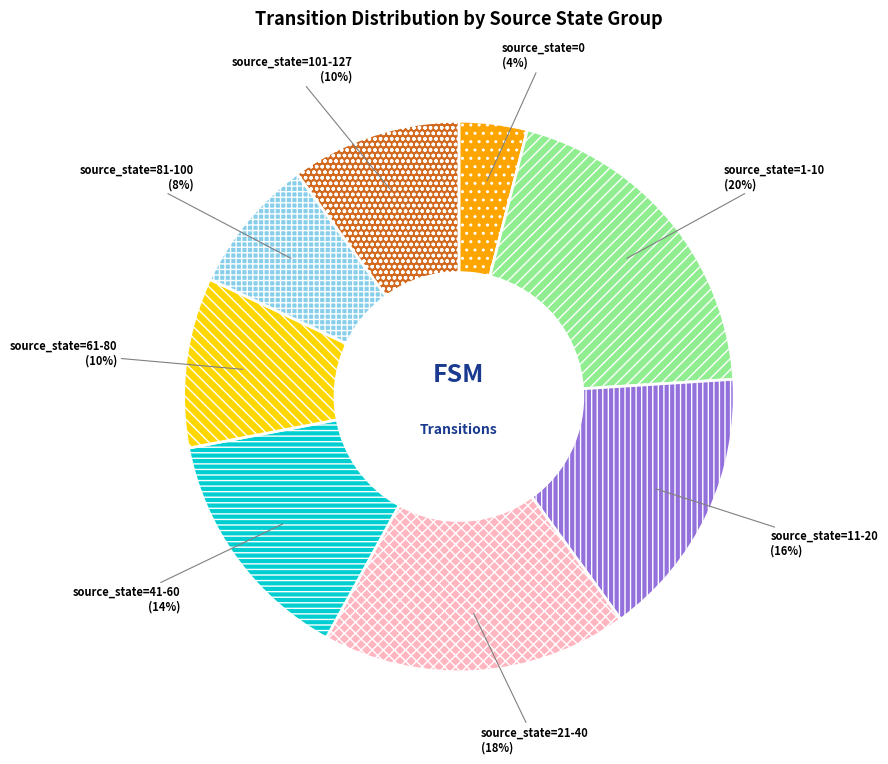

Count the number of slices in the pie.

8